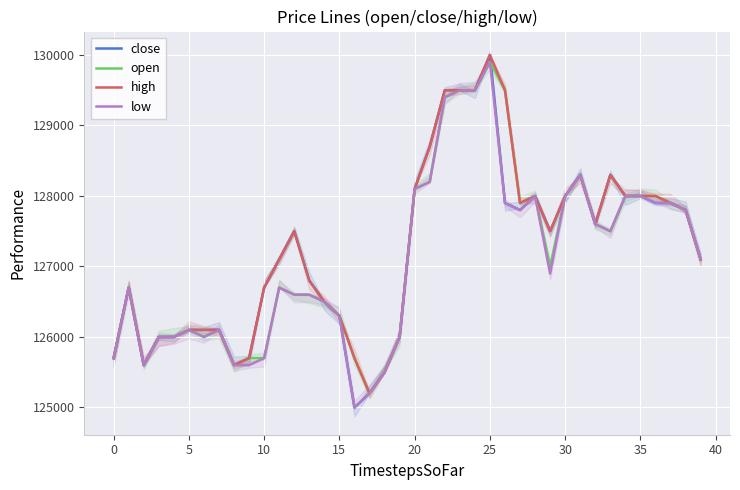

What is the greatest value displayed?

130000